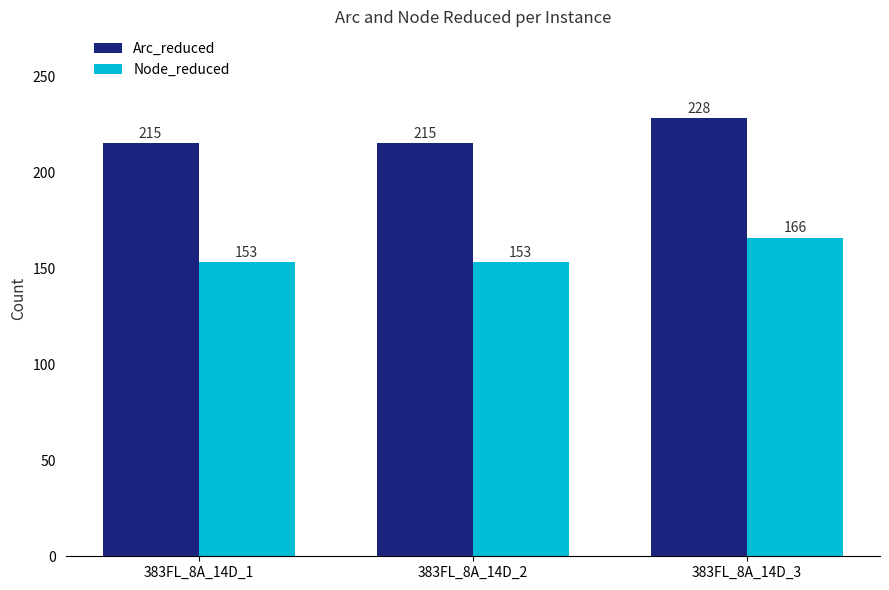

What is the difference between the highest and lowest values at 383FL_8A_14D_3?

62